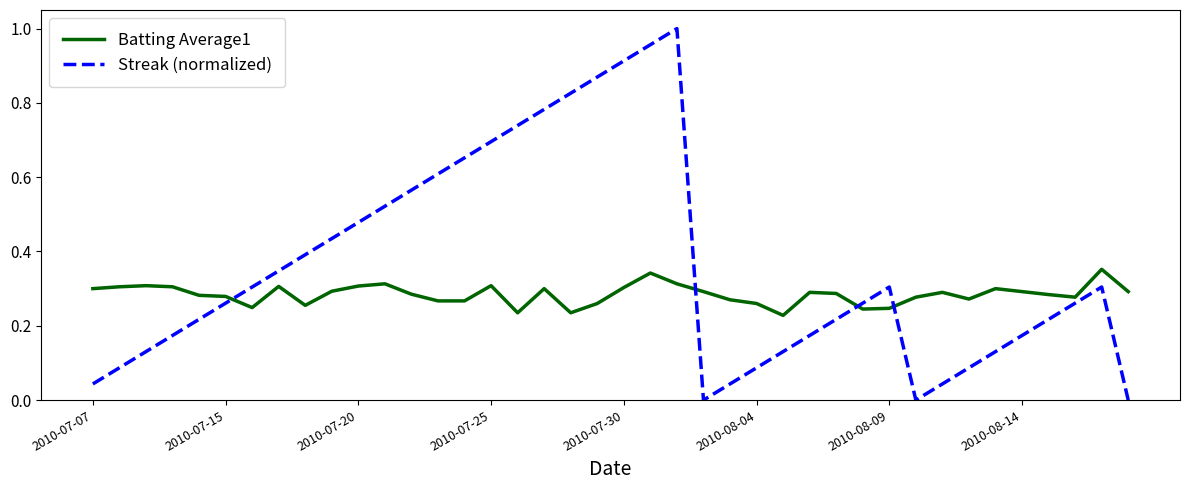

Which series has the widest spread of values?

Streak (normalized)